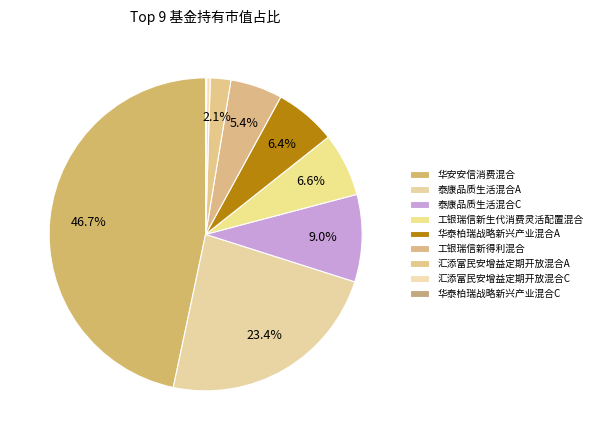

How many segments does this pie chart have?

9